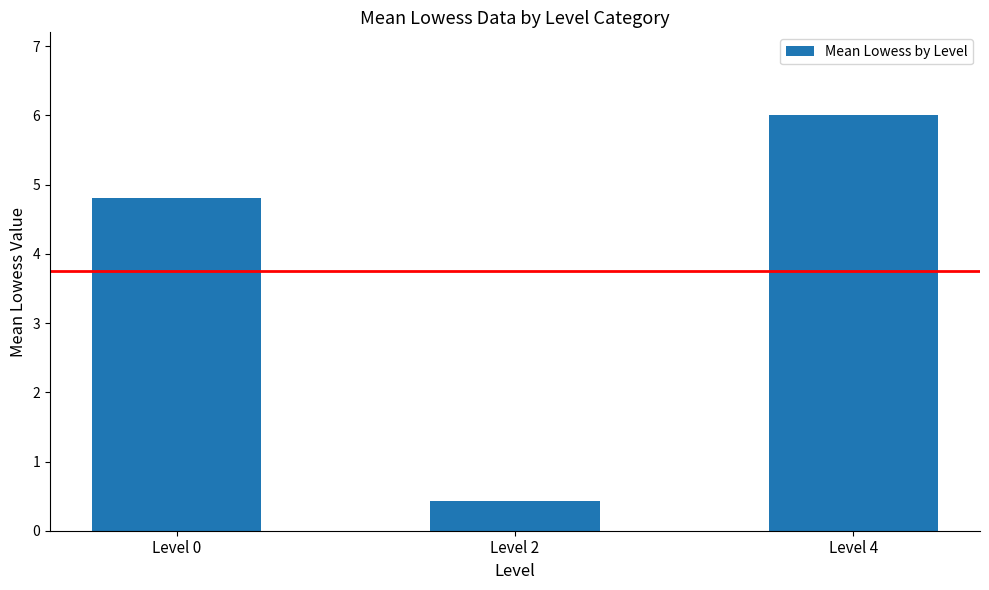

Does the chart contain stacked bars?

No